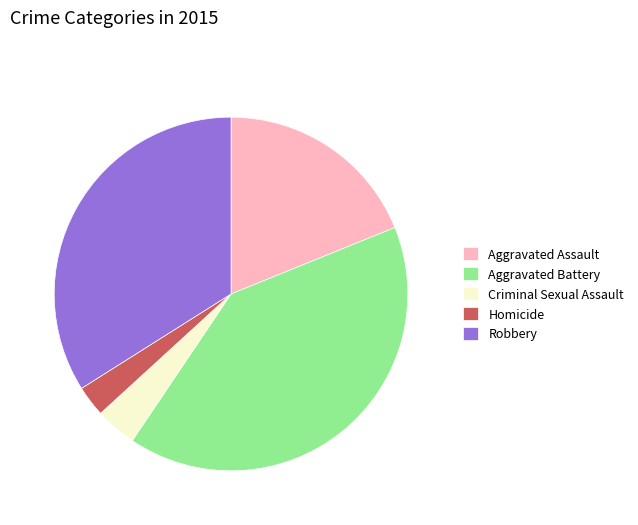

The Aggravated Battery slice represents 52% of the pie. True or false?

False